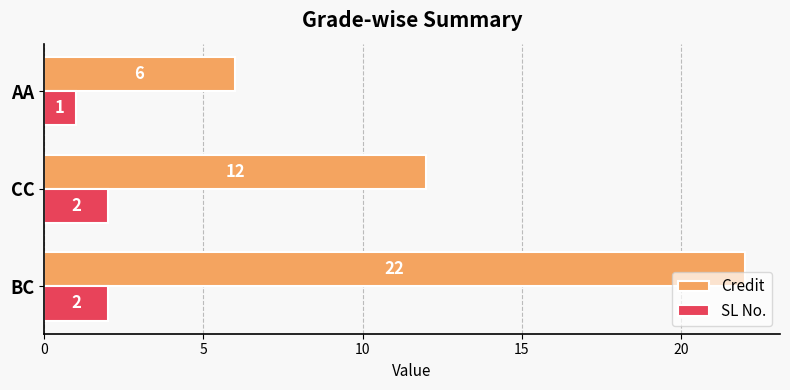

How many categories are shown in the chart?

3